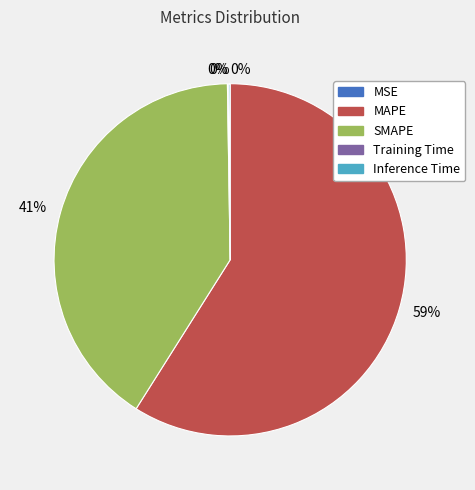

To the nearest percent, what is the average slice percentage?

20%